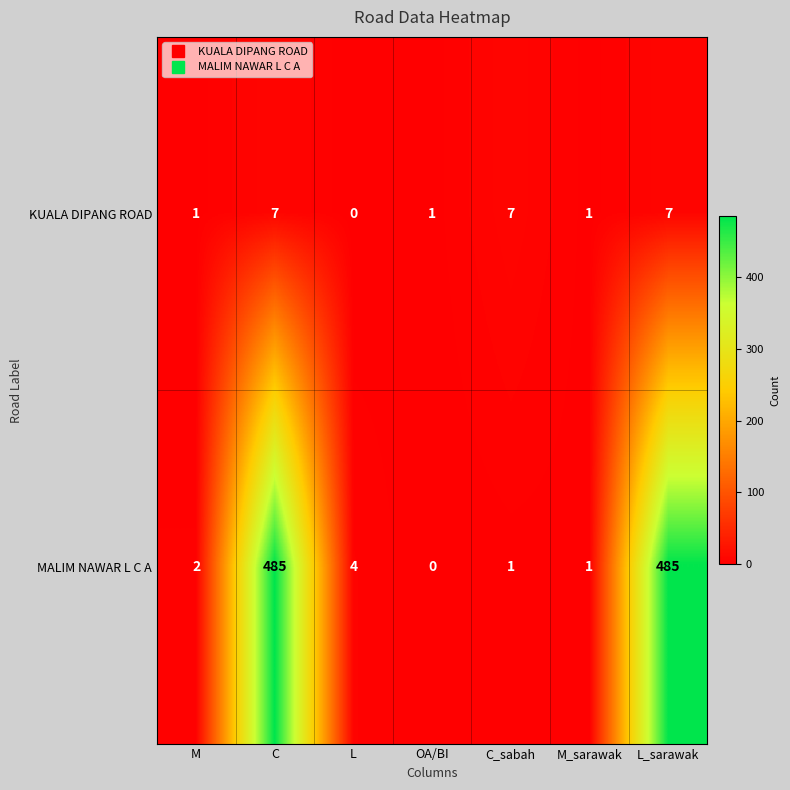

What is the greatest value displayed?

485